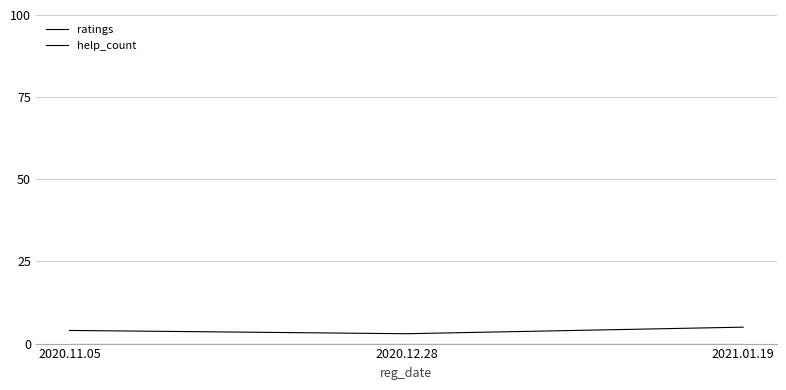

What is the value of the ratings point at the 3rd from the left?

5